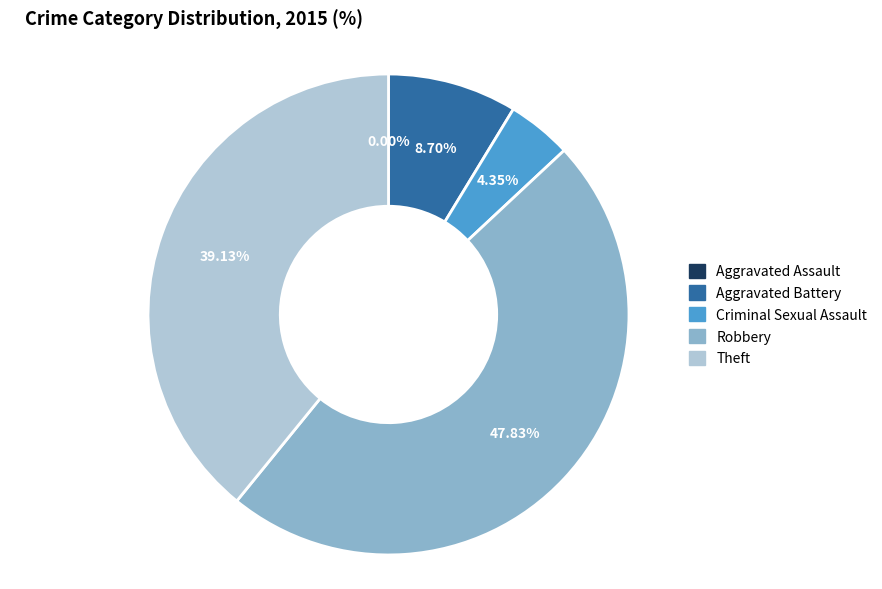

To the nearest percent, what portion does Aggravated Battery represent?

9%